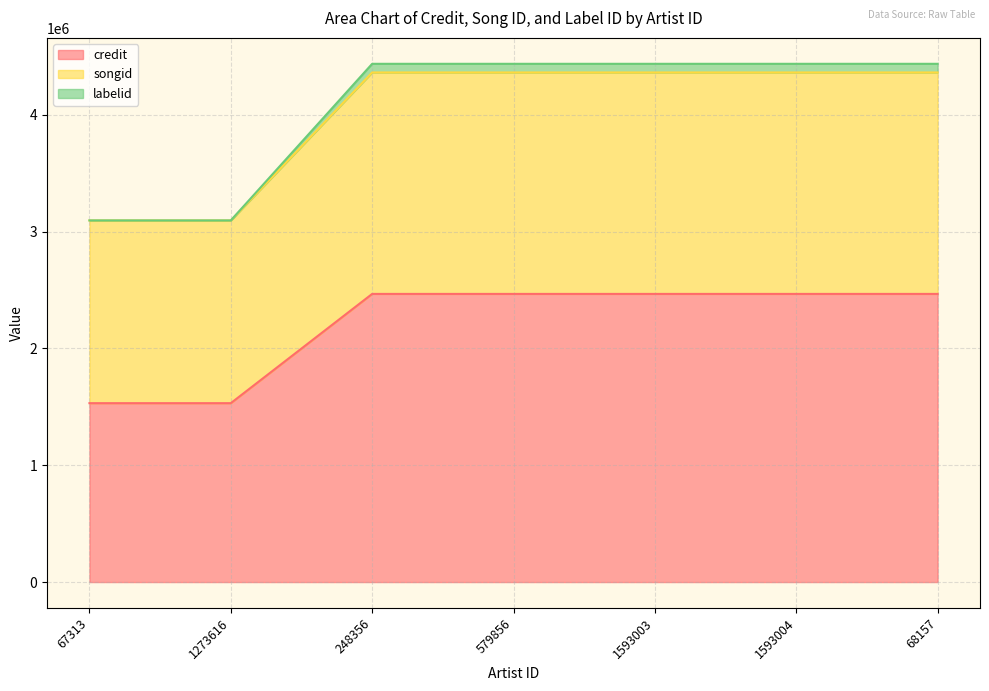

True or false: songid and credit cross at least once.

False